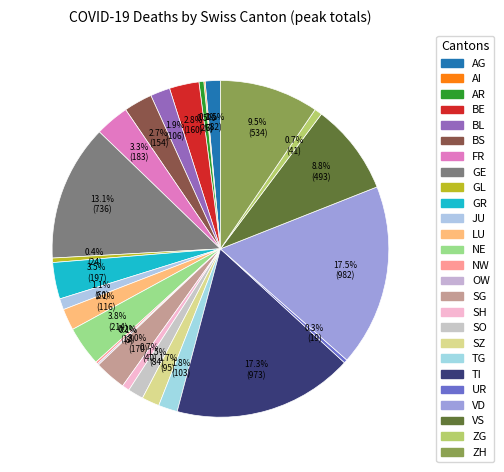

Does any single category account for the majority?

No